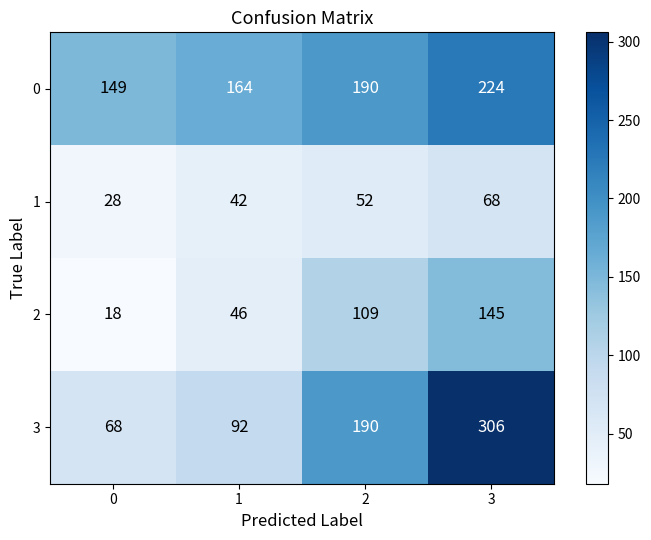

At which category is the sum across all series the highest?

3